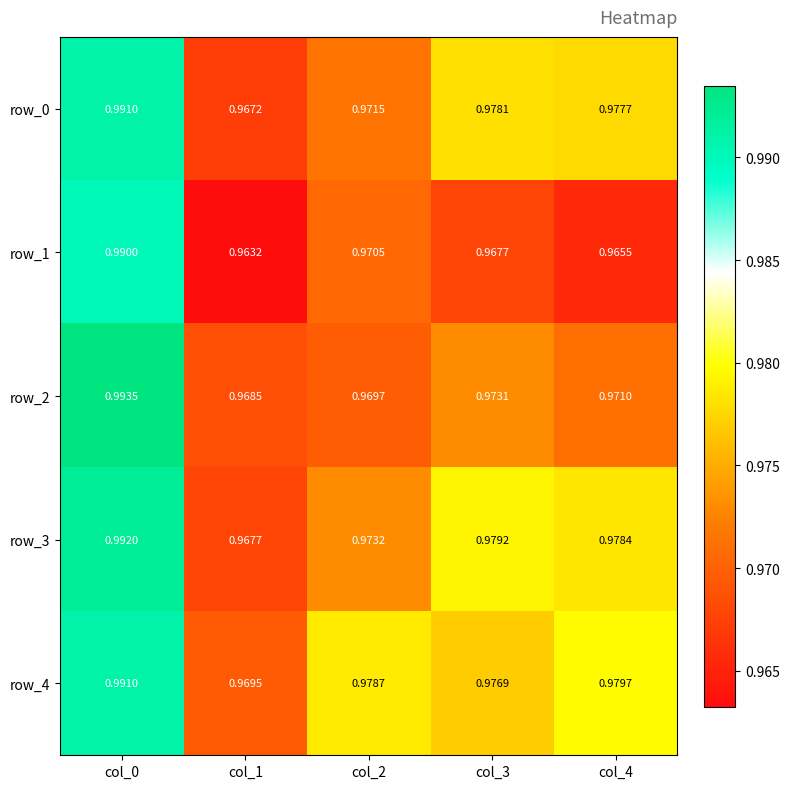

How many series are shown in this chart?

5